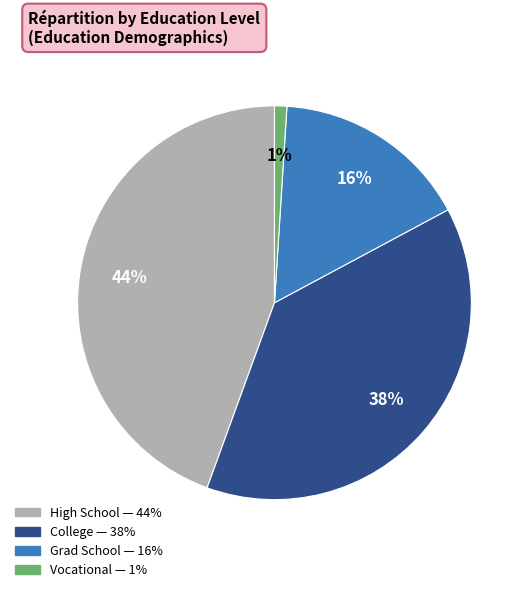

Which category has the smallest portion of the pie?

Vocational